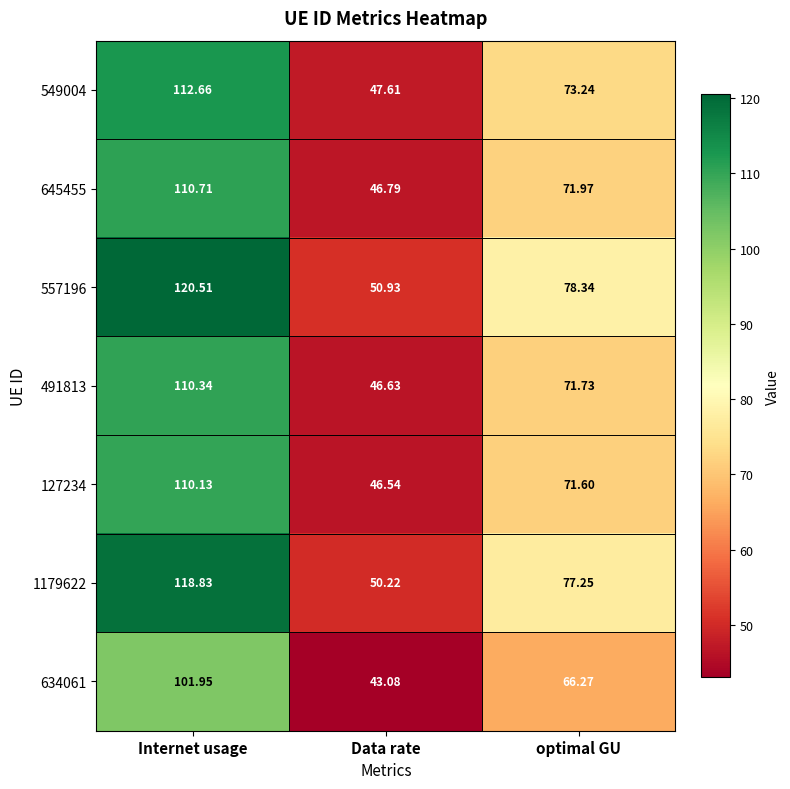

At which label is 549004 closest to 80?

optimal GU